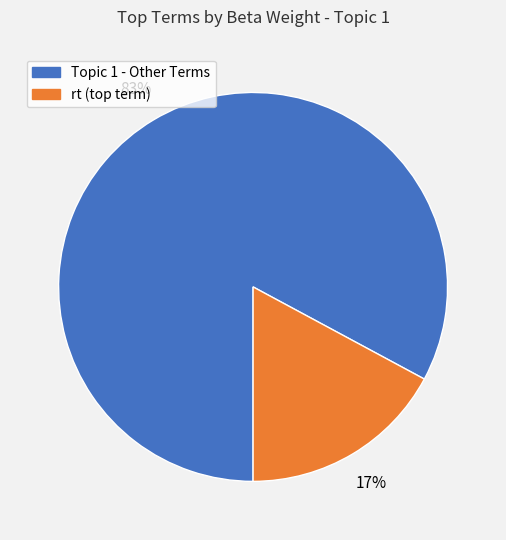

To the nearest percent, what is the difference between the largest and smallest slice percentages?

66%